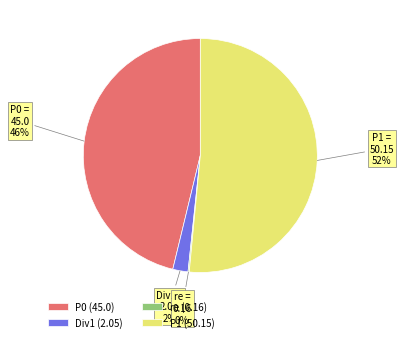

Does P0 account for over 50% of the chart?

No